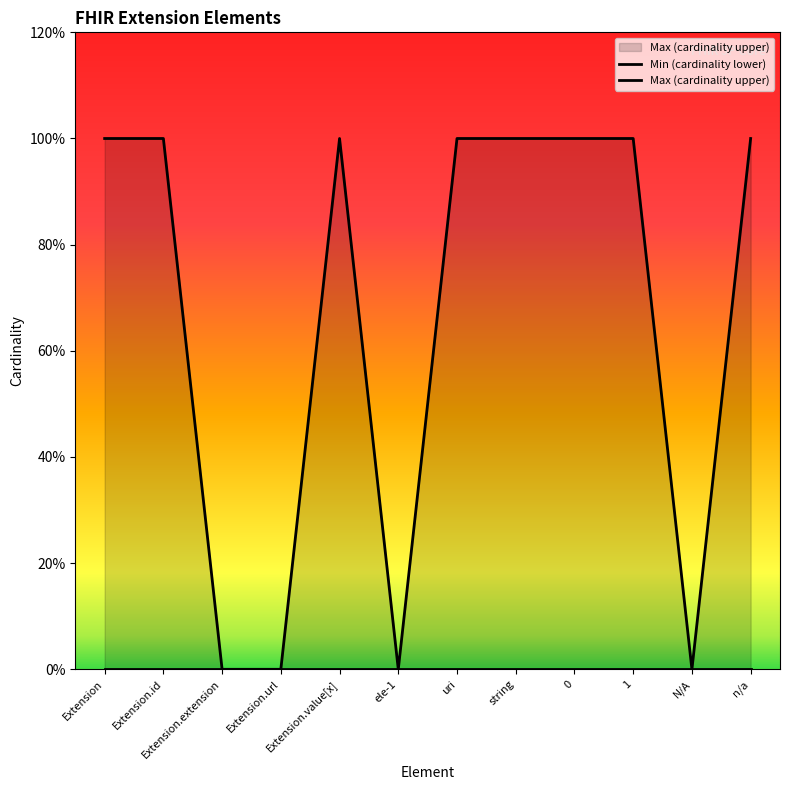

Rank the series by their average value, from lowest to highest.

Min (cardinality lower), Max (cardinality upper)